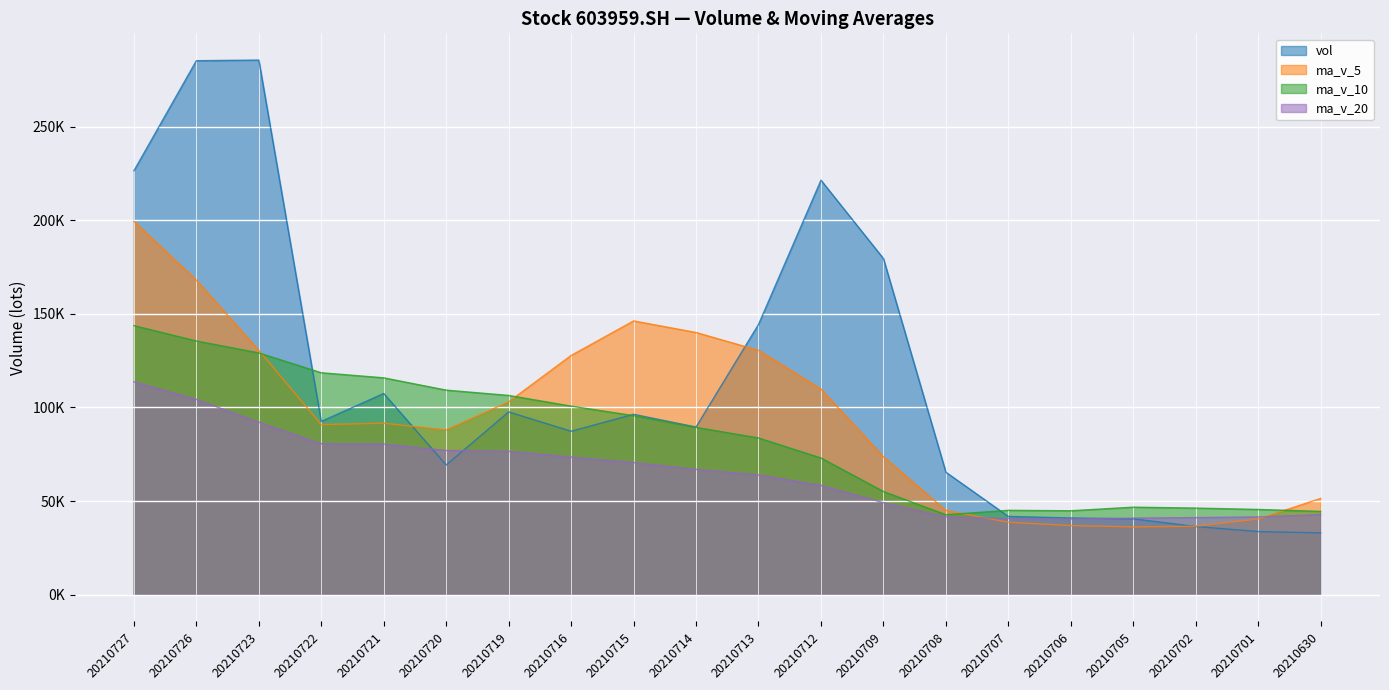

Reading right to left, what are all the values shown in this chart?

vol: 20210630=33050.0	20210701=33751.6	20210702=36448.1	20210705=40545.0	20210706=41018.5	20210707=41826.8	20210708=65434.5	20210709=179542.5	20210712=221377.6	20210713=144359.3	20210714=89576.5	20210715=96371.5	20210716=87322.0	20210719=97655.7	20210720=69288.5	20210721=107490.7	20210722=92549.6	20210723=285533.6	20210726=285195.7	20210727=226390.6
ma_v_5: 20210630=51466.4	20210701=40424.1	20210702=36589.7	20210705=36258.2	20210706=36962.7	20210707=38718.0	20210708=45054.6	20210709=73673.5	20210712=109840.0	20210713=130508.1	20210714=140058.1	20210715=146245.5	20210716=127801.4	20210719=103057.0	20210720=88042.9	20210721=91625.7	20210722=90861.3	20210723=130503.6	20210726=168011.6	20210727=199432.0
ma_v_10: 20210630=44531.3	20210701=45555.8	20210702=46287.2	20210705=46773.9	20210706=44857.5	20210707=45092.2	20210708=42739.3	20210709=55131.6	20210712=73049.1	20210713=83735.4	20210714=89388.0	20210715=95650.0	20210716=100737.4	20210719=106448.5	20210720=109275.5	20210721=115841.9	20210722=118553.4	20210723=129152.5	20210726=135534.3	20210727=143737.4
ma_v_20: 20210630=42816.2	20210701=41589.2	20210702=41210.9	20210705=40925.0	20210706=40425.8	20210707=40746.2	20210708=41586.4	20210709=49163.4	20210712=58396.8	20210713=63990.1	20210714=66959.7	20210715=70602.9	20210716=73512.3	20210719=76611.2	20210720=77066.5	20210721=80467.0	20210722=80646.4	20210723=92142.0	20210726=104291.7	20210727=113736.4